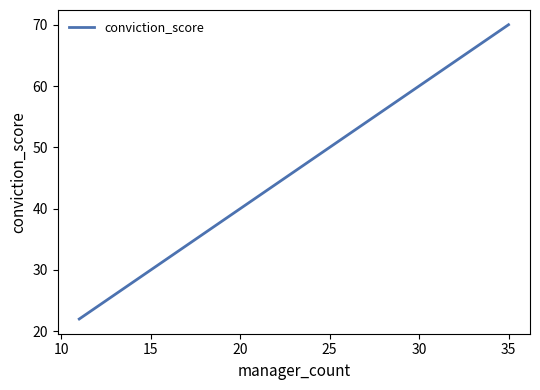

How many data points are less than 34?

10